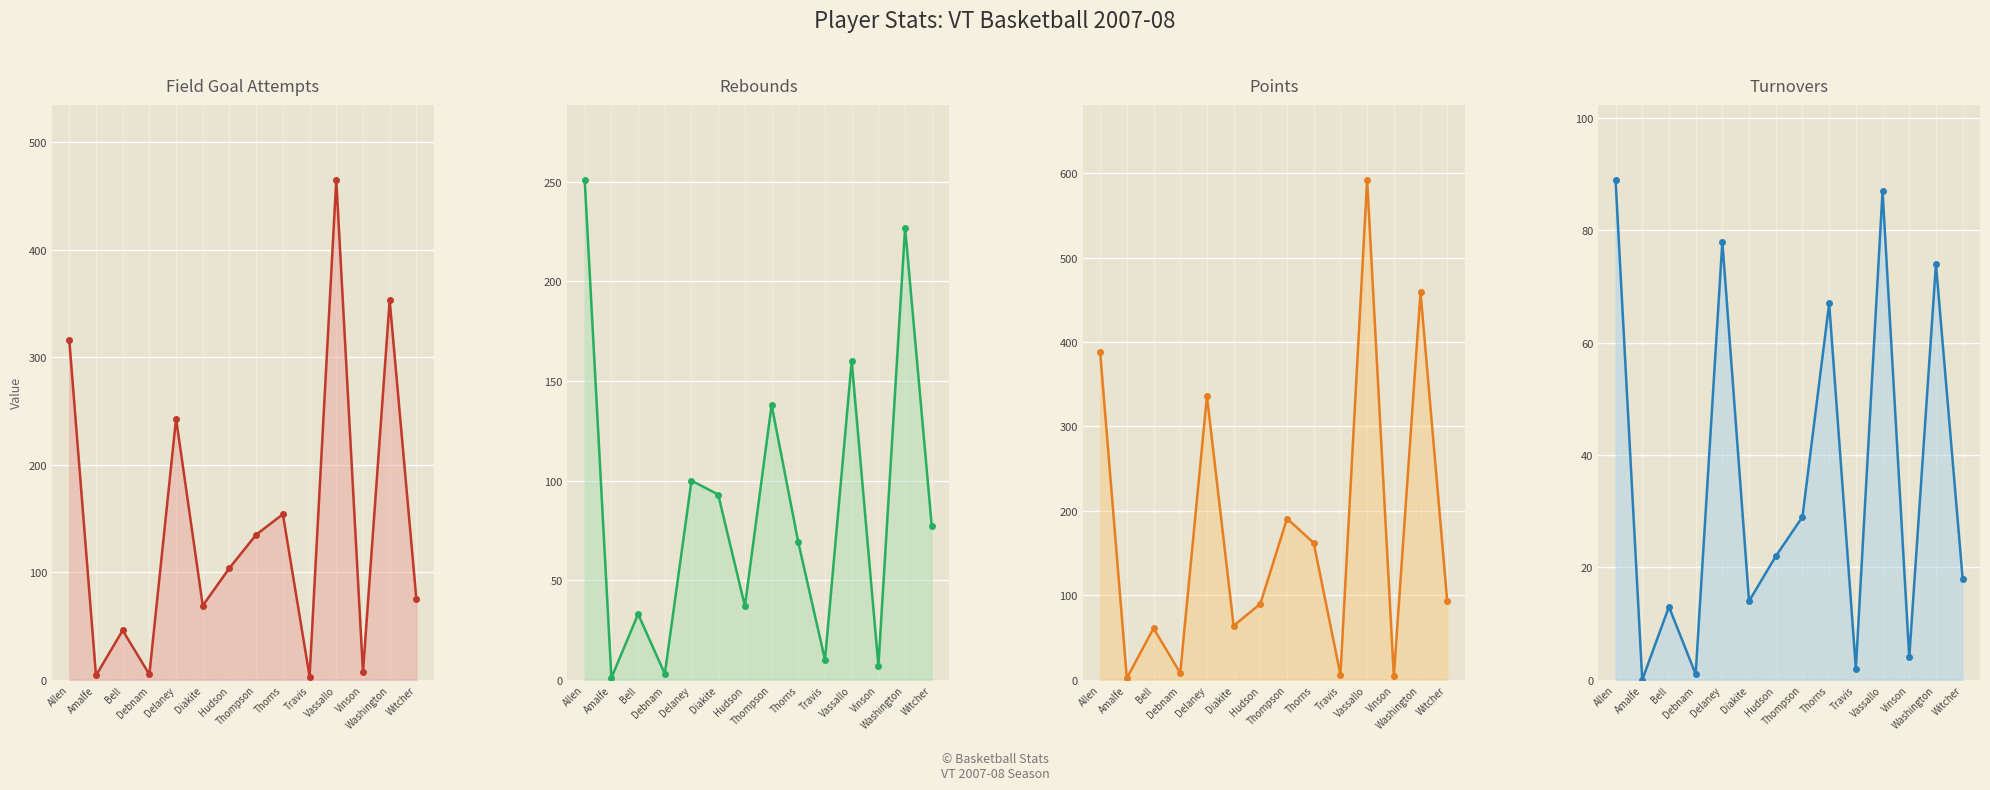

What is the label of the 1st point from the right?

Witcher